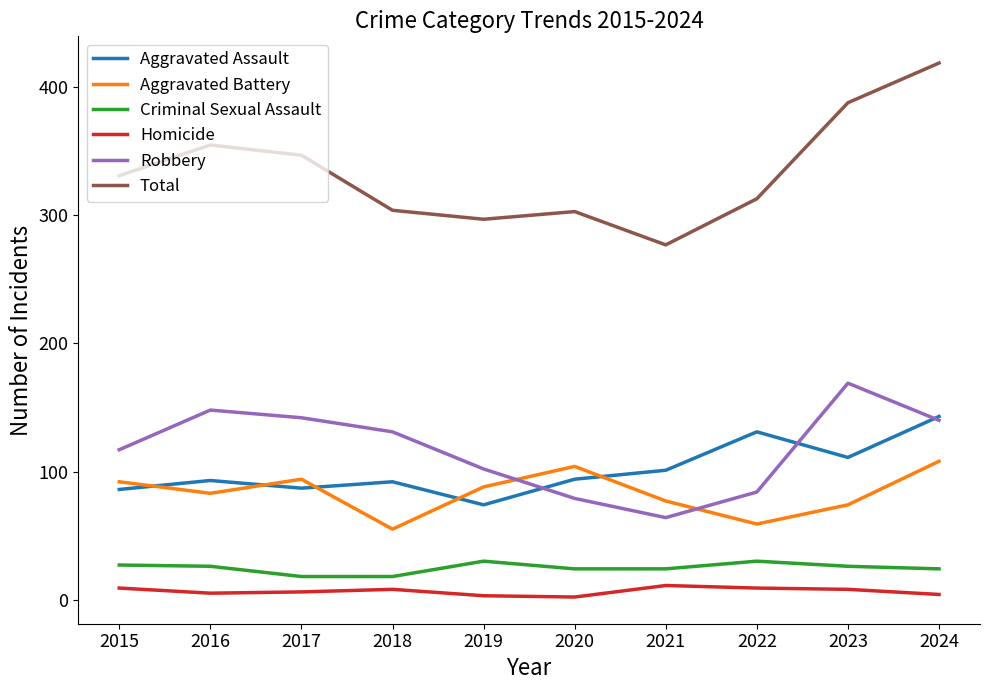

What is the difference between the second highest and minimum values in the Criminal Sexual Assault series?

12